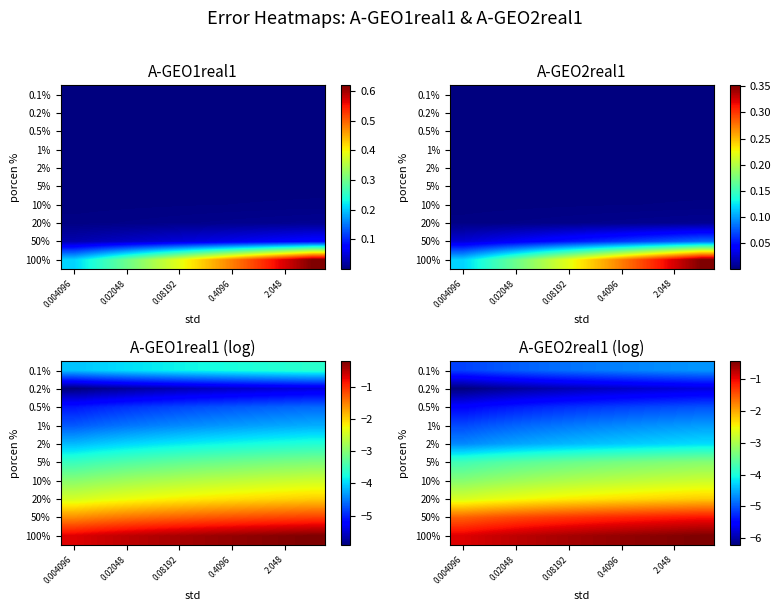

The 0.1% series shows -4.8 at 0.08192. True or false?

True